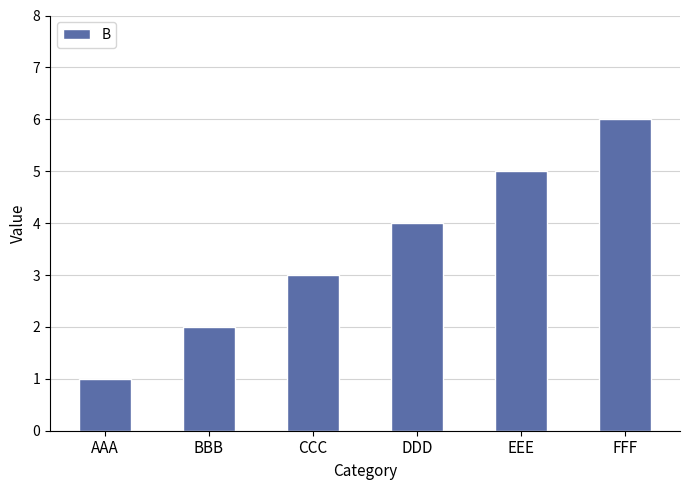

What is the label of the 3rd bar from the left?

CCC